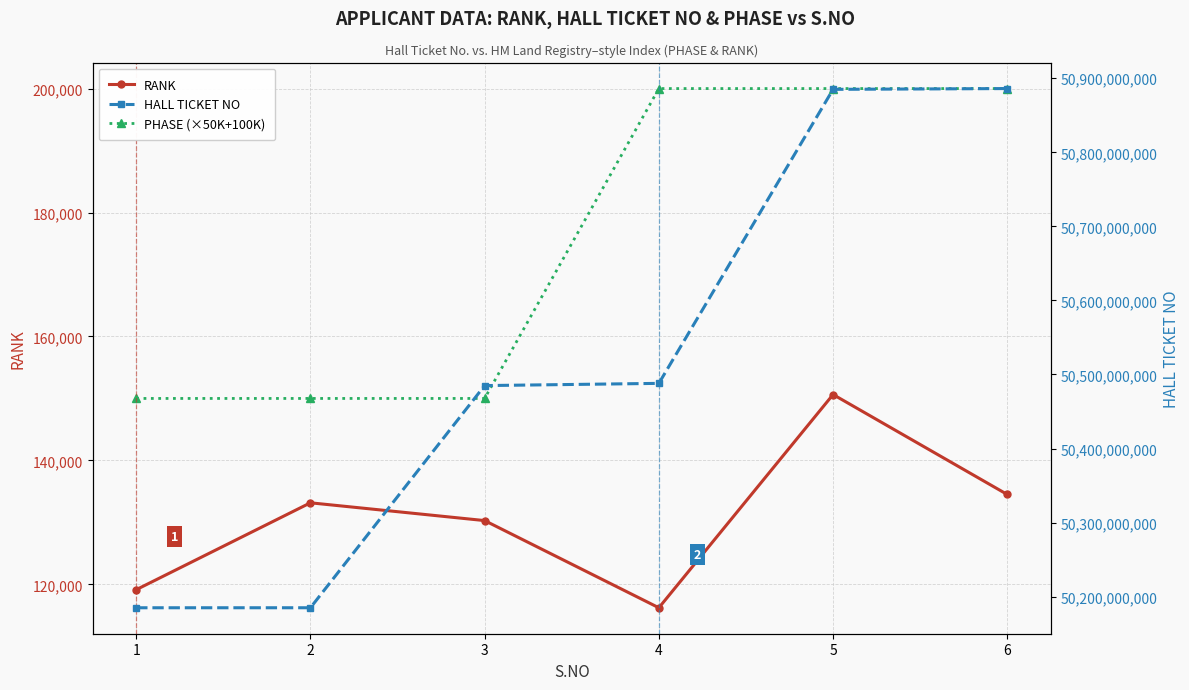

At which category does the chart reach its minimum across all series?

4